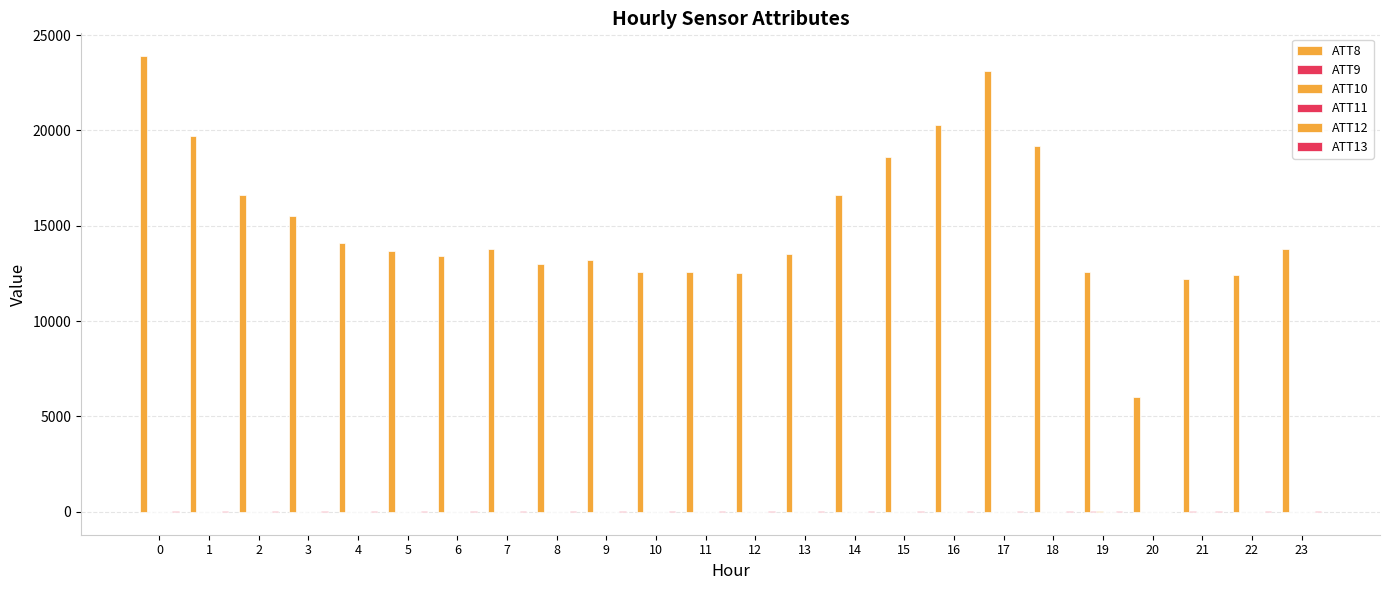

Rank the categories by ATT10 value from lowest to highest.

0, 1, 2, 3, 4, 5, 6, 7, 8, 9, 10, 11, 12, 13, 14, 15, 16, 17, 18, 20, 22, 23, 21, 19